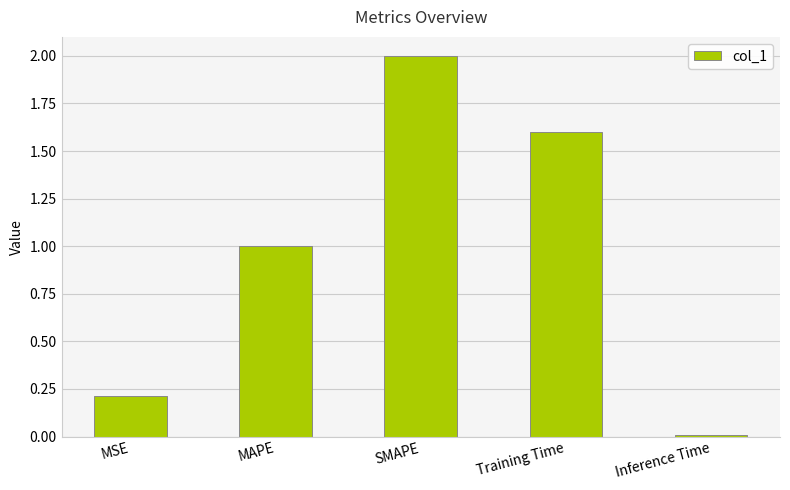

What is the label of the 1st bar from the left?

MSE